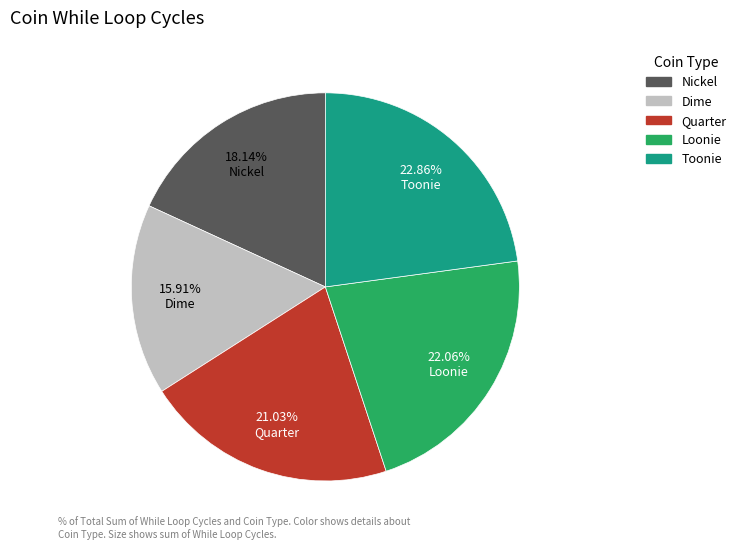

Does any single category account for the majority?

No